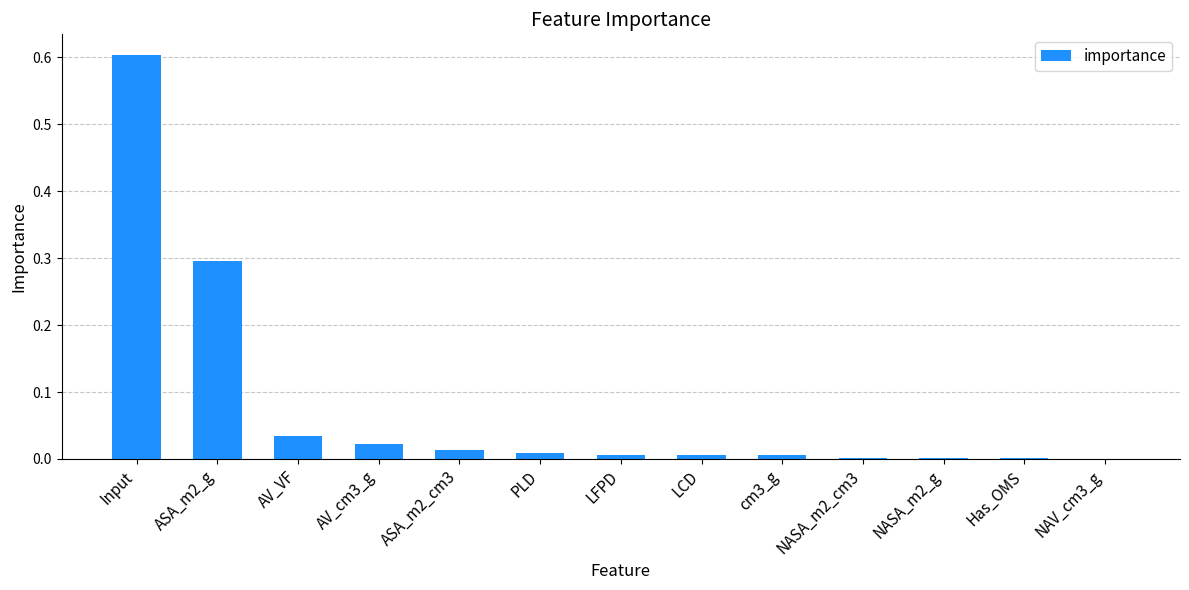

Is it true that the value at AV_cm3_g is 0.0?

True